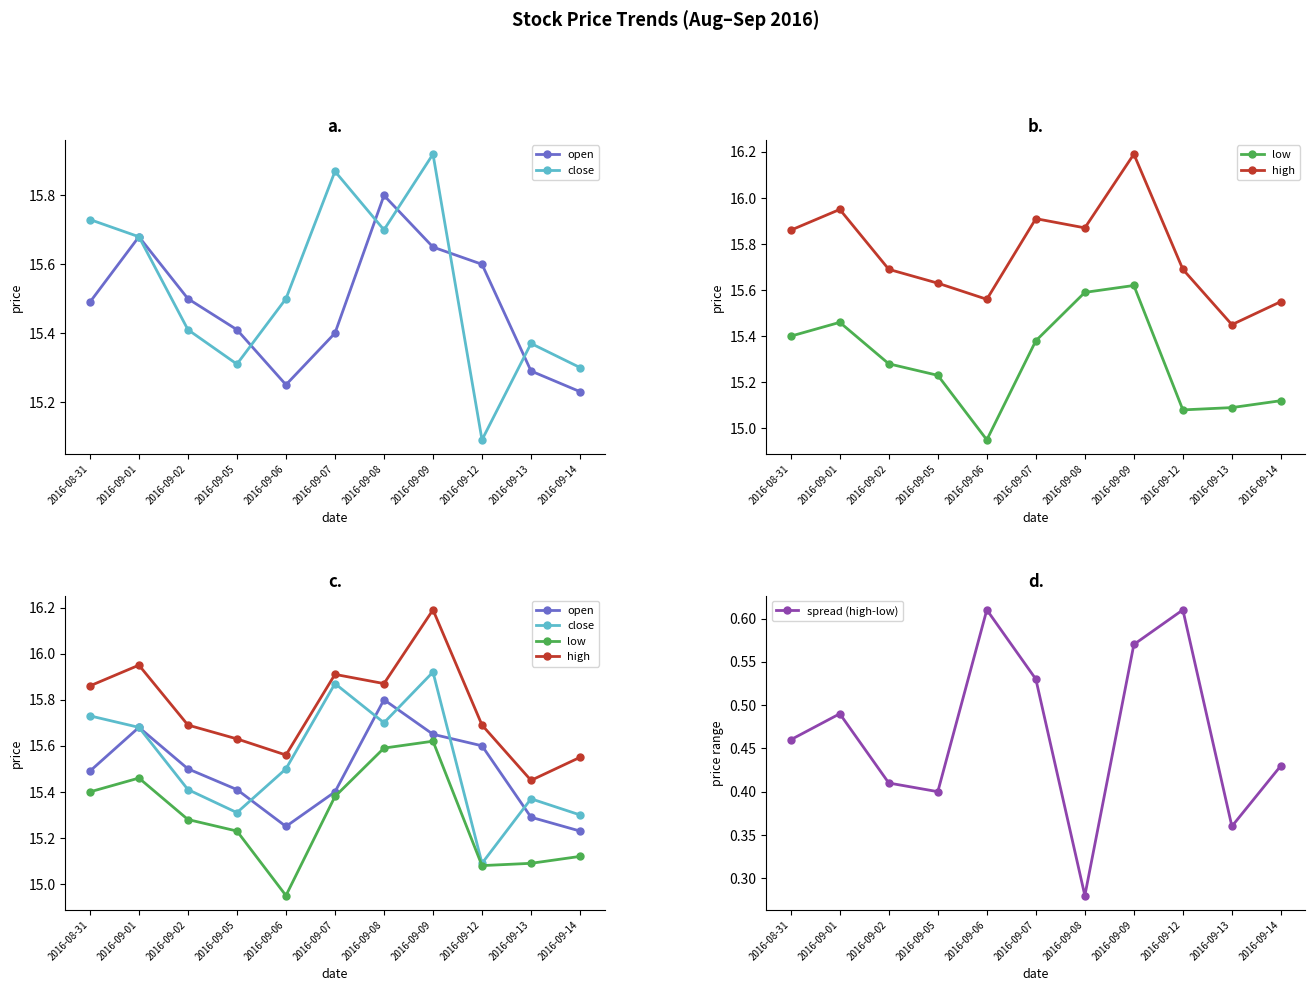

True or false: close and high intersect in this chart.

False